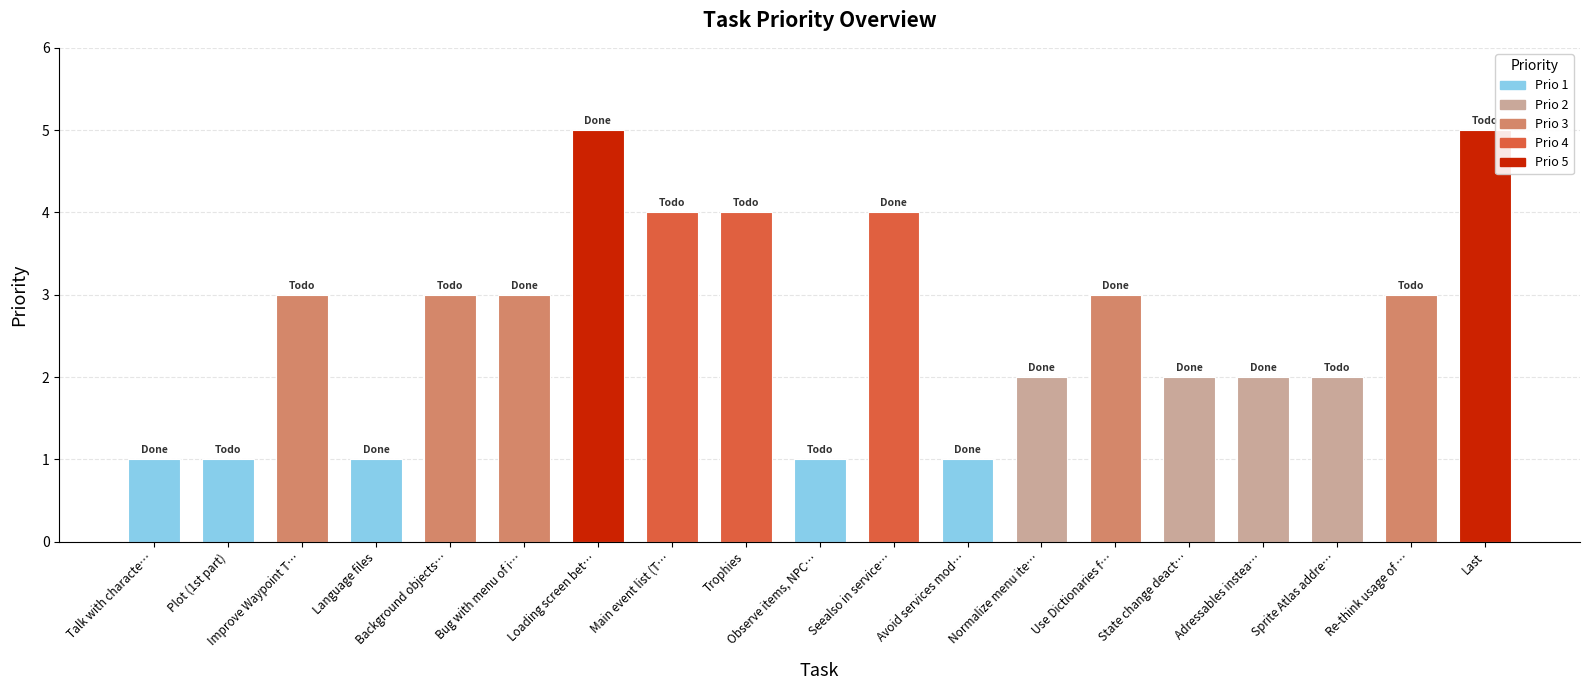

Rank the categories by value from lowest to highest.

Talk with characte…, Plot (1st part), Language files, Observe items, NPC…, Avoid services mod…, Normalize menu ite…, State change deact…, Adressables instea…, Sprite Atlas addre…, Improve Waypoint T…, Background objects…, Bug with menu of i…, Use Dictionaries f…, Re-think usage of …, Main event list (T…, Trophies, Seealso in service…, Loading screen bet…, Last